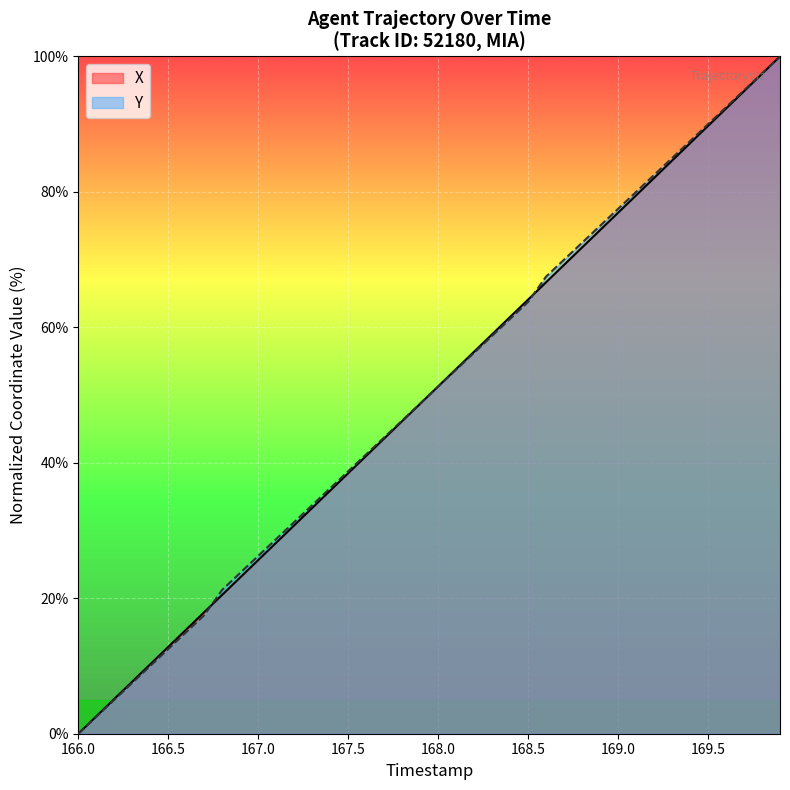

True or false: X has more than 0 points higher than both neighbors.

False